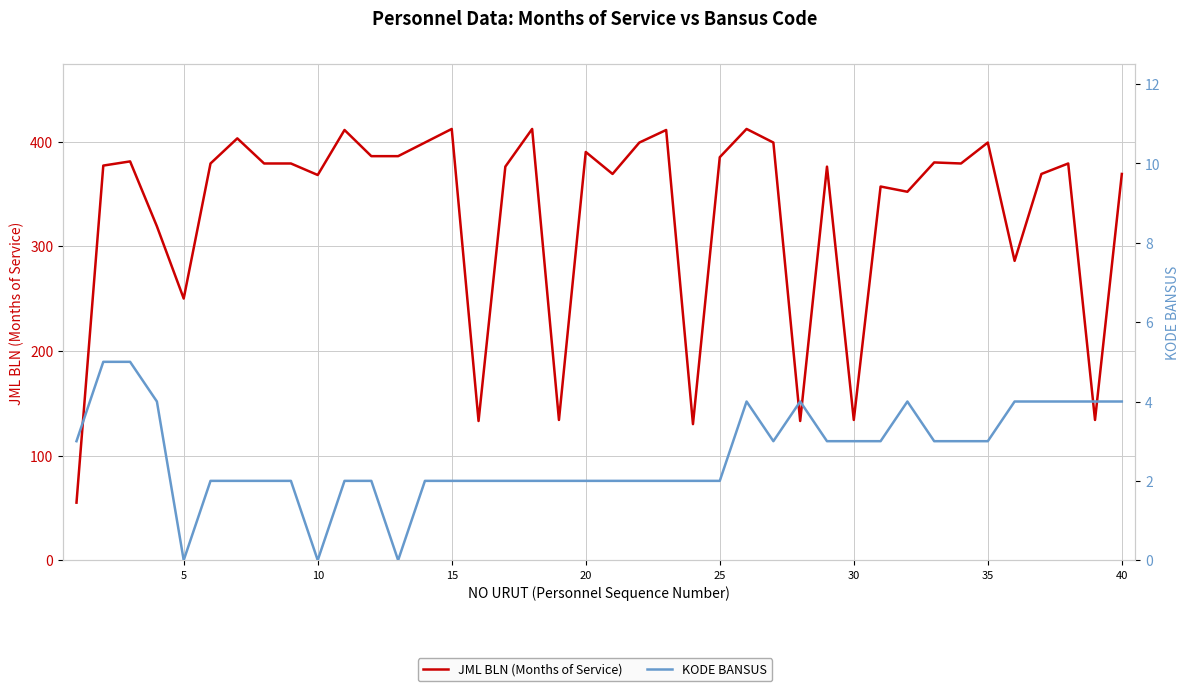

Count the number of categories in the chart.

40